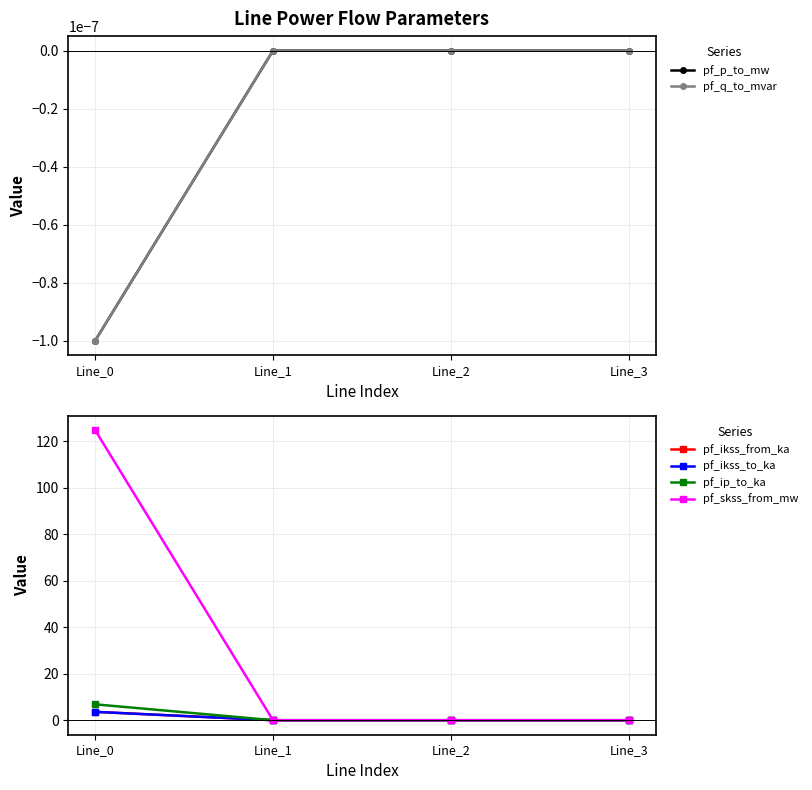

List the labels in order of pf_skss_from_mw value, largest first.

Line_0, Line_1, Line_2, Line_3